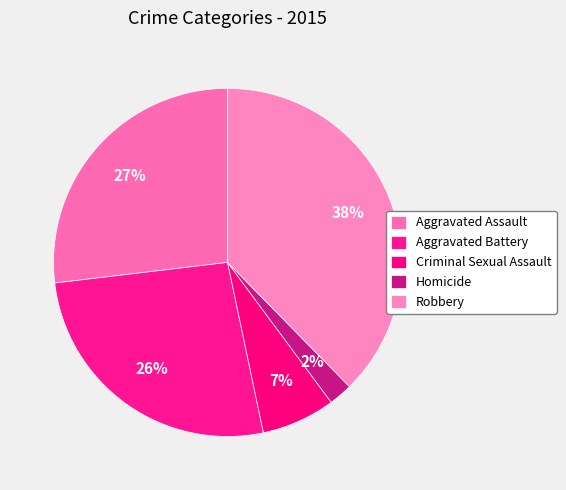

What percentage is the Robbery slice, to the nearest percent?

38%